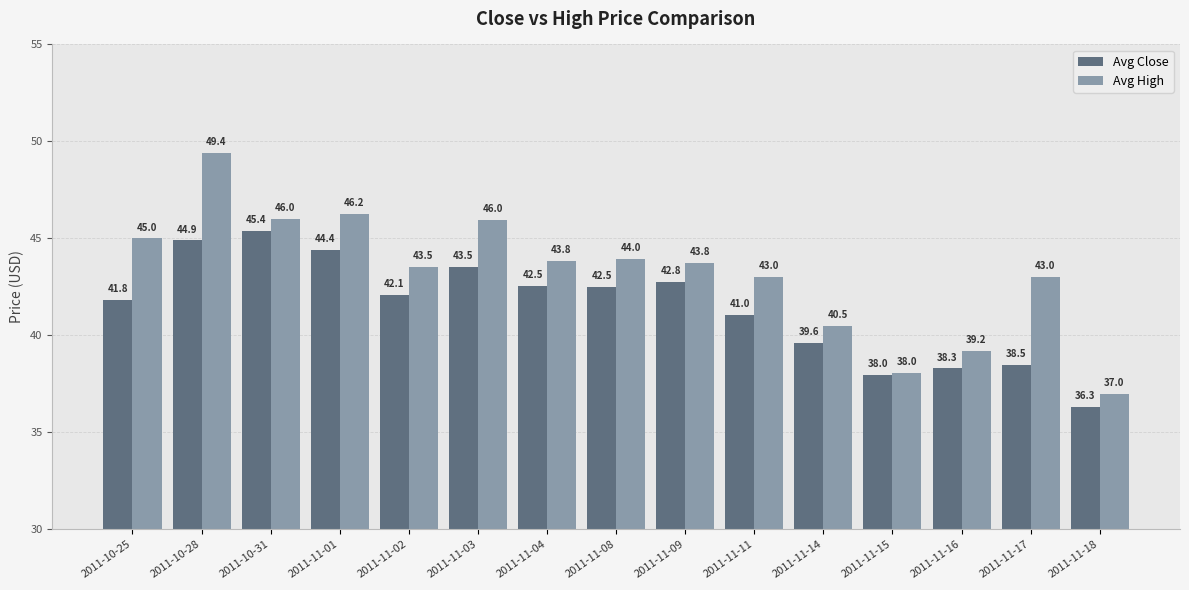

What is the value of the Avg High bar at the 11th from the left?

40.5